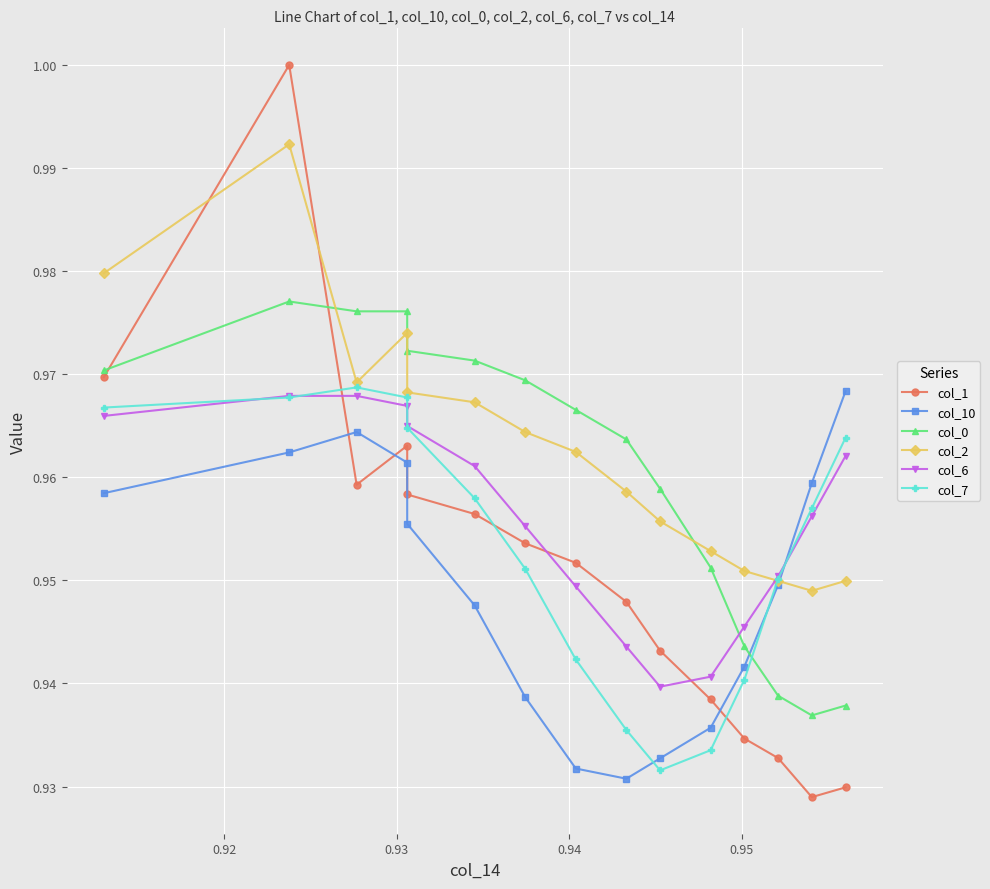

True or false: col_10 and col_6 intersect in this chart.

True